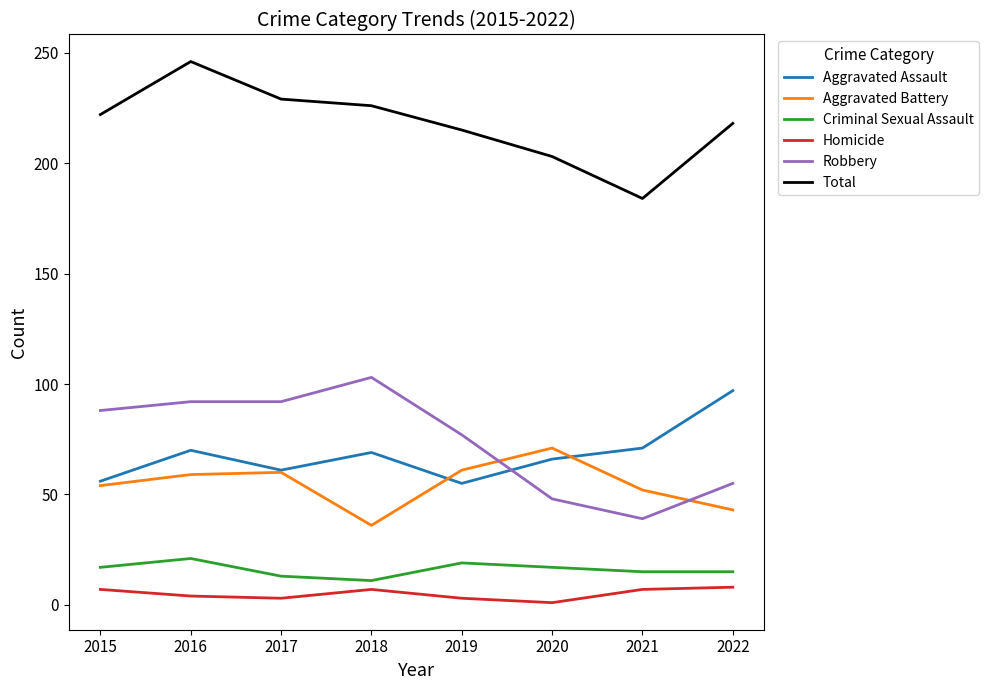

The Criminal Sexual Assault series shows 17 at 2020. True or false?

True